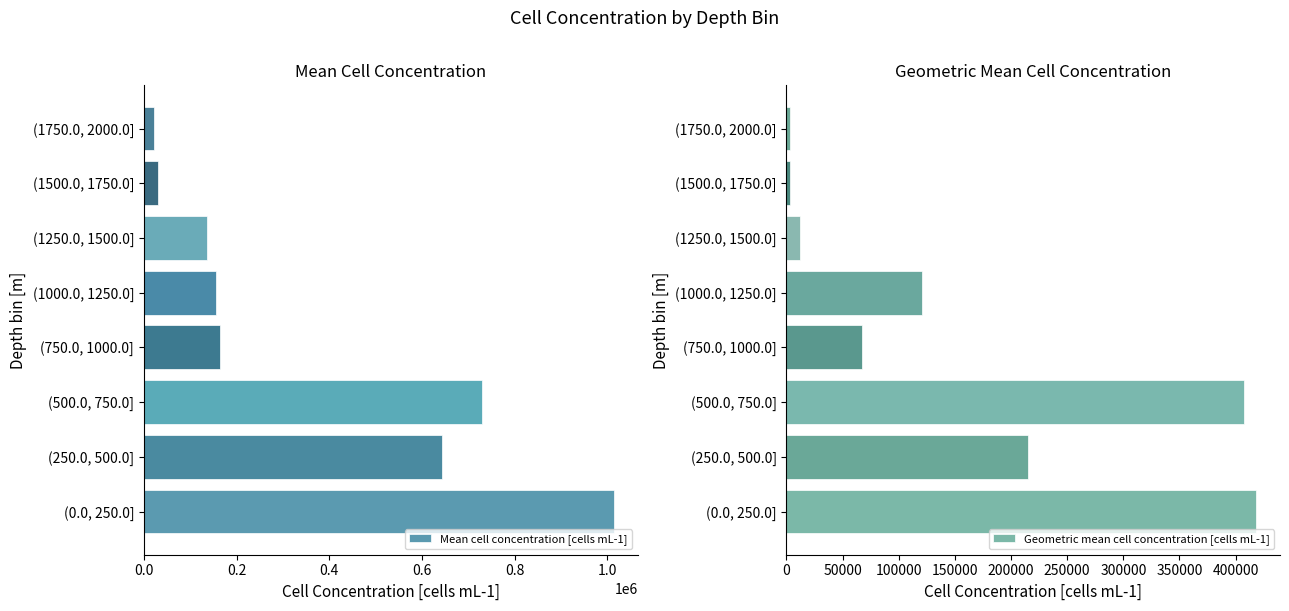

What is the value of the Mean cell concentration [cells mL-1] bar at the 6th from the left?

136977.7